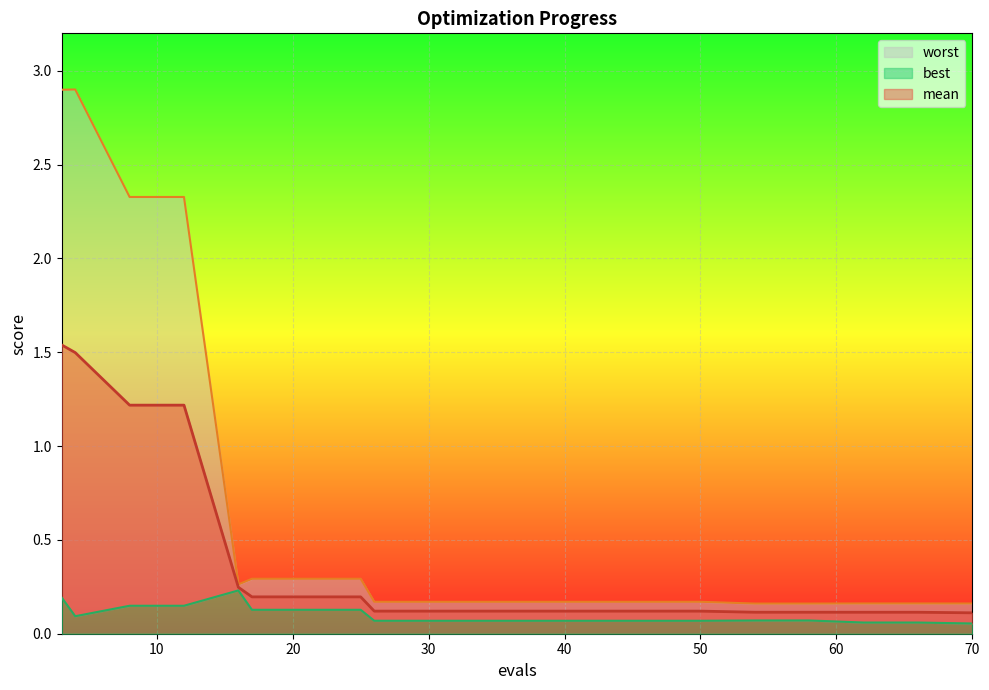

Reading right to left, transcribe all the data shown in this chart.

mean: 0.1	0.1	0.1	0.1	0.1	0.1	0.1	0.1	0.1	0.1	0.1	0.1	0.2	0.2	0.2	0.2	1.2	1.2	1.5	1.5
best: 0.1	0.1	0.1	0.1	0.1	0.1	0.1	0.1	0.1	0.1	0.1	0.1	0.1	0.1	0.1	0.2	0.1	0.1	0.1	0.2
worst: 0.2	0.2	0.2	0.2	0.2	0.2	0.2	0.2	0.2	0.2	0.2	0.2	0.3	0.3	0.3	0.3	2.3	2.3	2.9	2.9